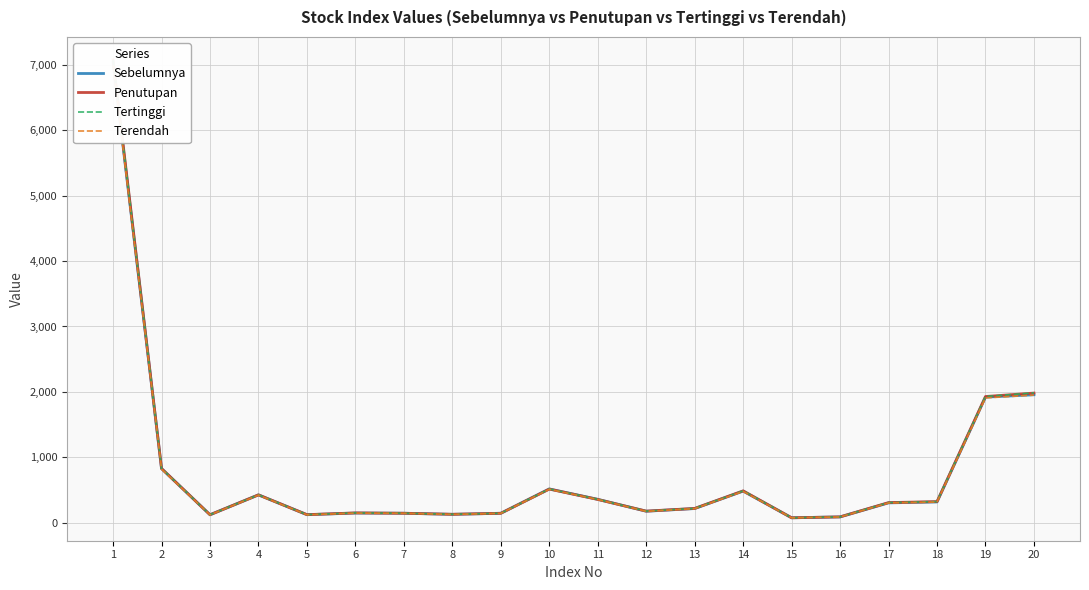

True or false: Terendah and Penutupan cross at least once.

False